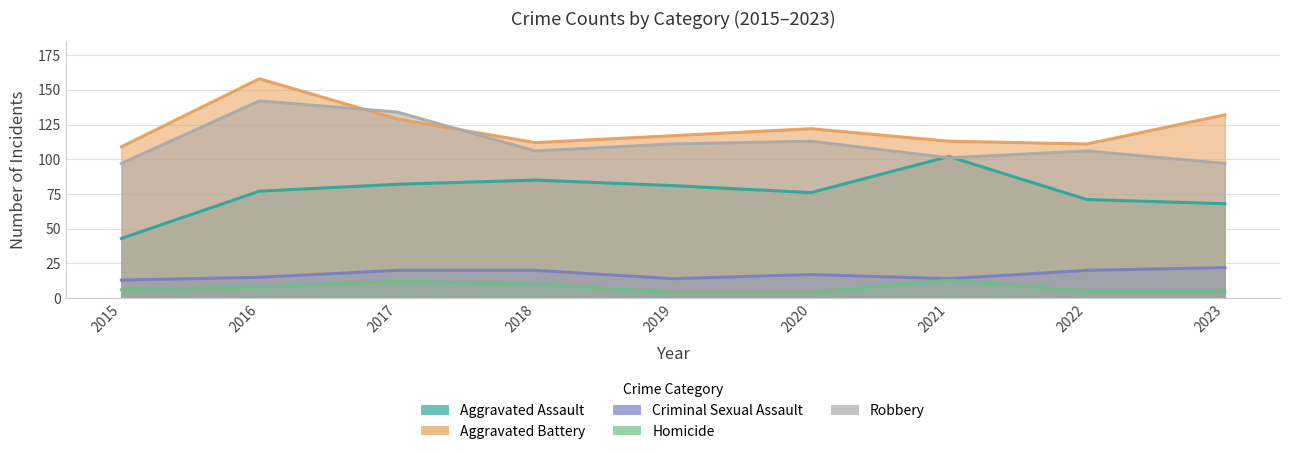

What is the total value across all series at 2016?

400